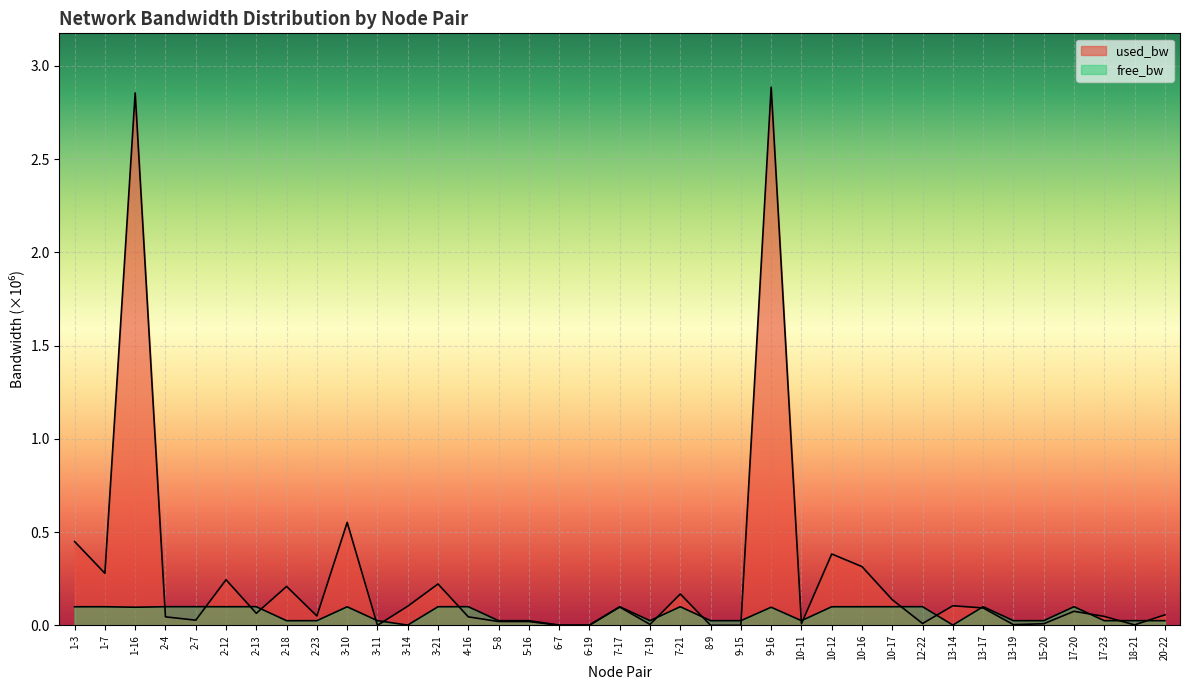

Reading left to right, list all the values displayed in this chart.

used_bw: 1-3=0.4	1-7=0.3	1-16=2.9	2-4=0.0	2-7=0.0	2-12=0.2	2-13=0.1	2-18=0.2	2-23=0.1	3-10=0.6	3-11=0.0	3-14=0.1	3-21=0.2	4-16=0.0	5-8=0.0	5-16=0.0	6-7=0.0	6-19=0.0	7-17=0.1	7-19=0.0	7-21=0.2	8-9=0.0	9-15=0.0	9-16=2.9	10-11=0.0	10-12=0.4	10-16=0.3	10-17=0.1	12-22=0.0	13-14=0.1	13-17=0.1	13-19=0.0	15-20=0.0	17-20=0.1	17-23=0.0	18-21=0.0	20-22=0.1
free_bw: 1-3=0.1	1-7=0.1	1-16=0.1	2-4=0.1	2-7=0.1	2-12=0.1	2-13=0.1	2-18=0.0	2-23=0.0	3-10=0.1	3-11=0.0	3-14=0.0	3-21=0.1	4-16=0.1	5-8=0.0	5-16=0.0	6-7=0.0	6-19=0.0	7-17=0.1	7-19=0.0	7-21=0.1	8-9=0.0	9-15=0.0	9-16=0.1	10-11=0.0	10-12=0.1	10-16=0.1	10-17=0.1	12-22=0.1	13-14=0.0	13-17=0.1	13-19=0.0	15-20=0.0	17-20=0.1	17-23=0.0	18-21=0.0	20-22=0.0